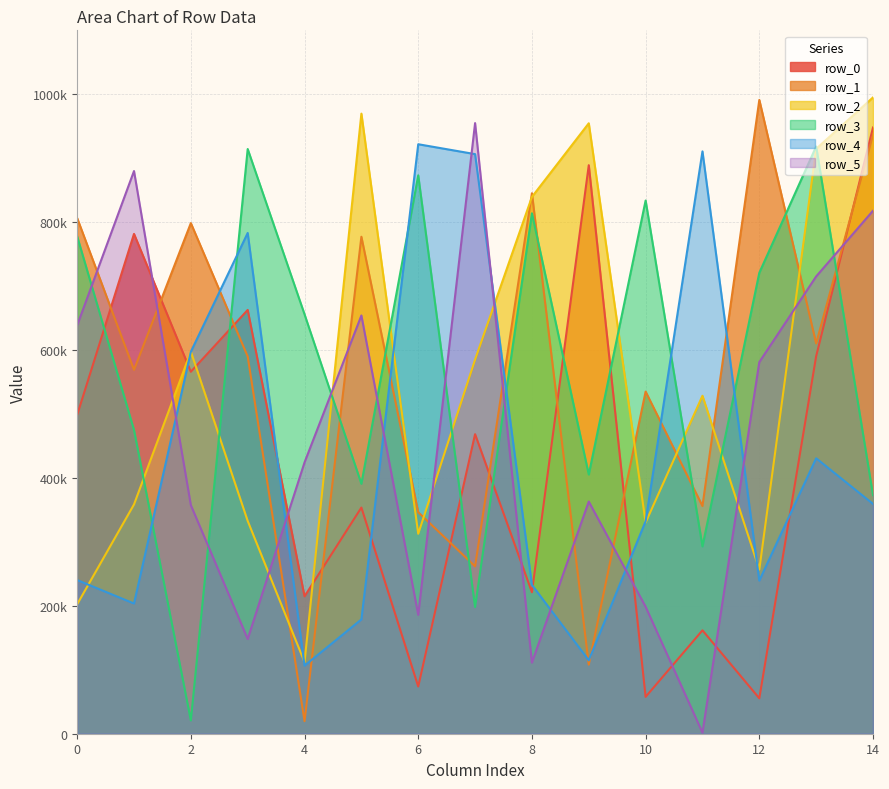

At how many categories does at least one series exceed 21291?

15